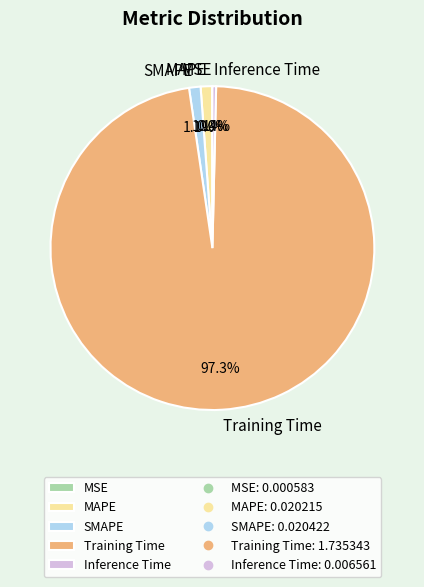

Does any single category account for the majority?

Yes